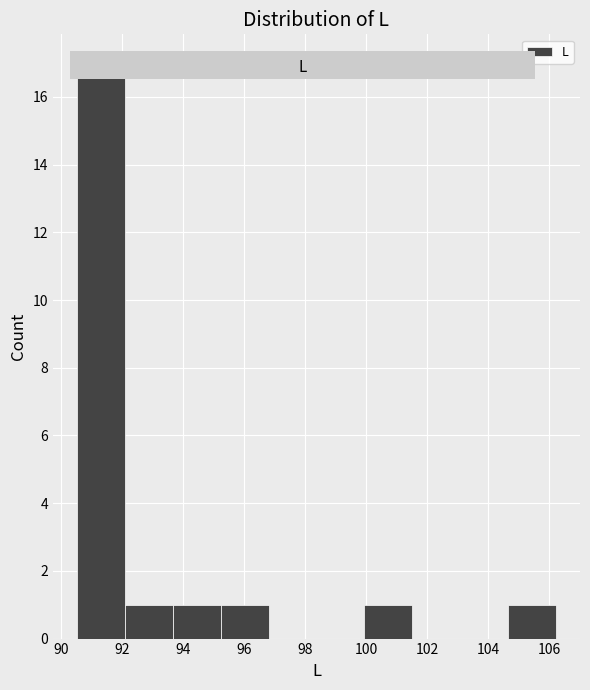

How tall is the bar that spans 90.6 to 92.0 on the x-axis? Neither the bar edges nor the heights are printed on the chart, so give them approximately, as read against the axes.

17